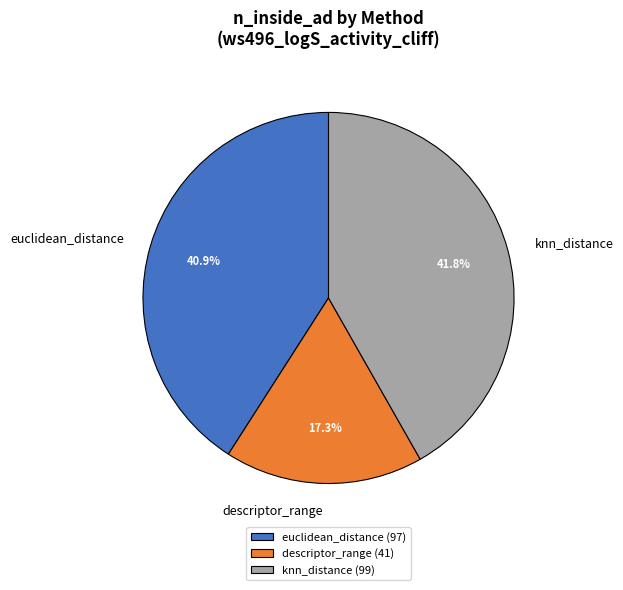

To the nearest percent, what is the difference between the euclidean_distance and knn_distance slice percentages?

1%